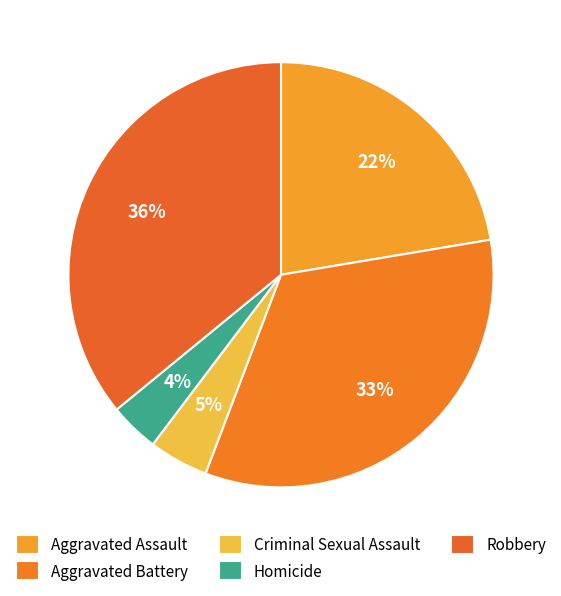

What is the smallest slice in the pie chart?

Homicide